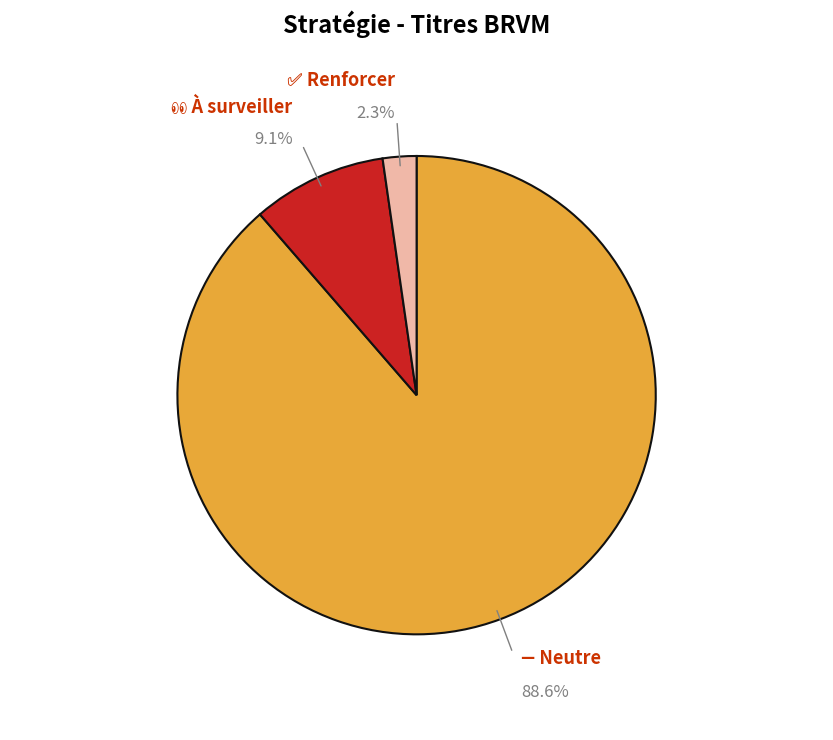

How many slices are in this pie chart?

3